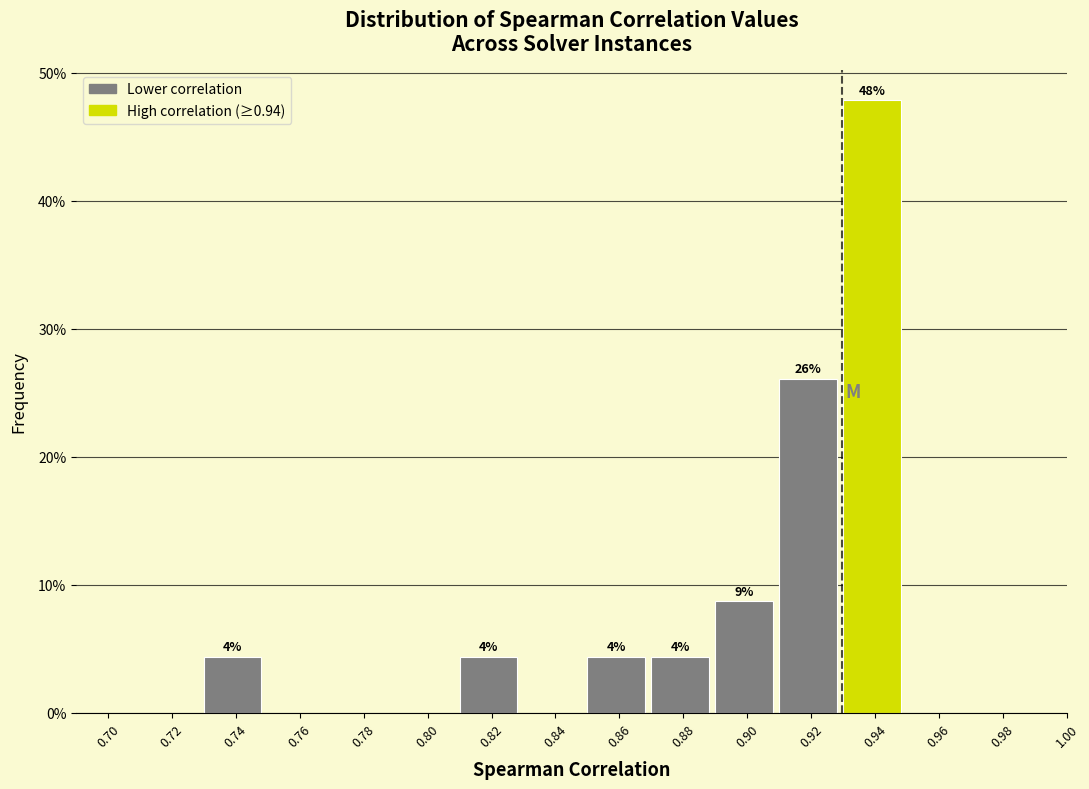

Reading left to right, transcribe all the data shown in this chart.

0.70=0.0	0.72=0.0	0.74=4.3	0.76=0.0	0.78=0.0	0.80=0.0	0.82=4.3	0.84=0.0	0.86=4.3	0.88=4.3	0.90=8.7	0.92=26.1	0.94=47.8	0.96=0.0	0.98=0.0